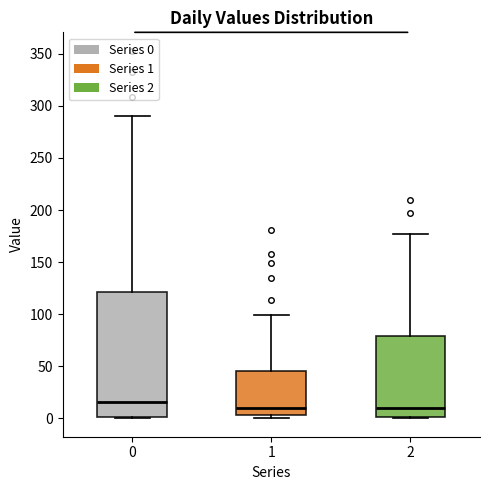

Where does the median line of the box at x = 2 sit on the y-axis? The values are not printed on the chart, so give them approximately, as read against the axis.

10